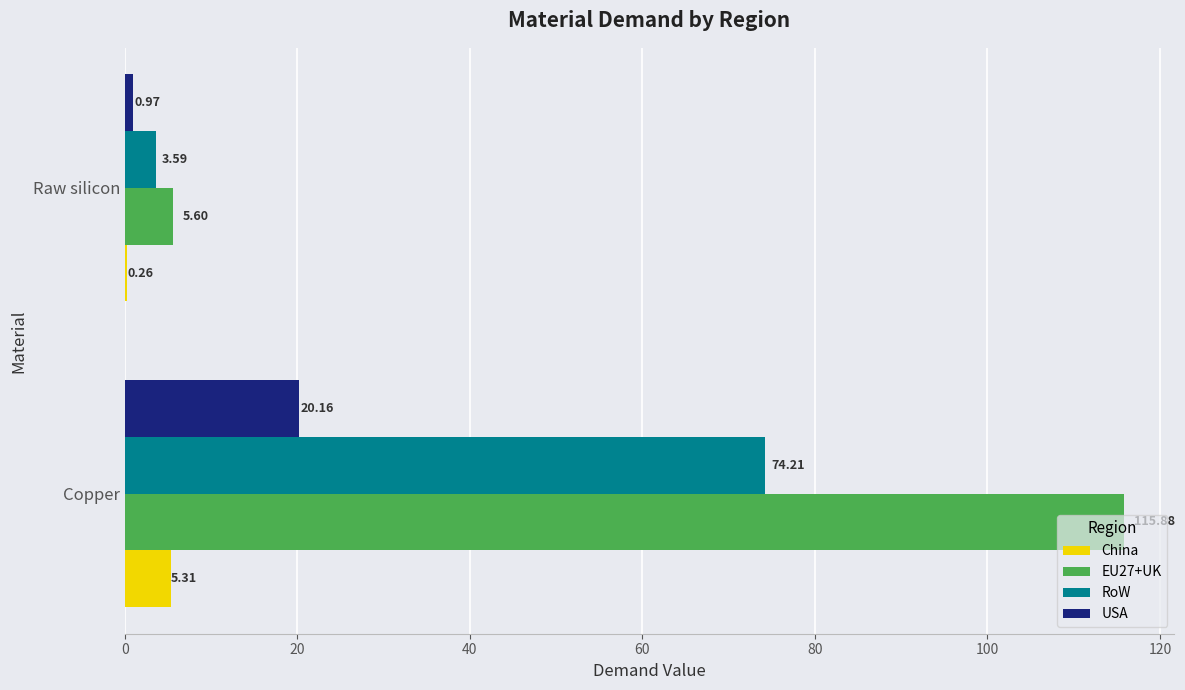

What is the sum of all RoW values?

77.8